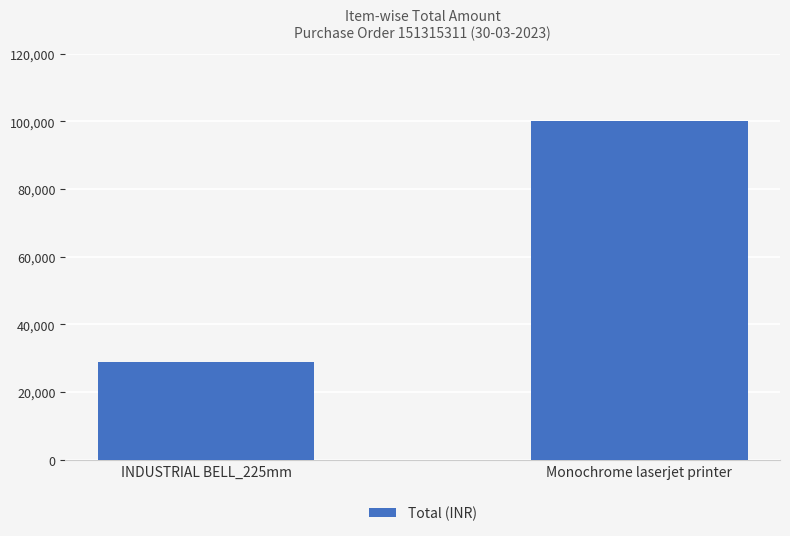

Reading right to left, list all the values displayed in this chart.

99990	28800